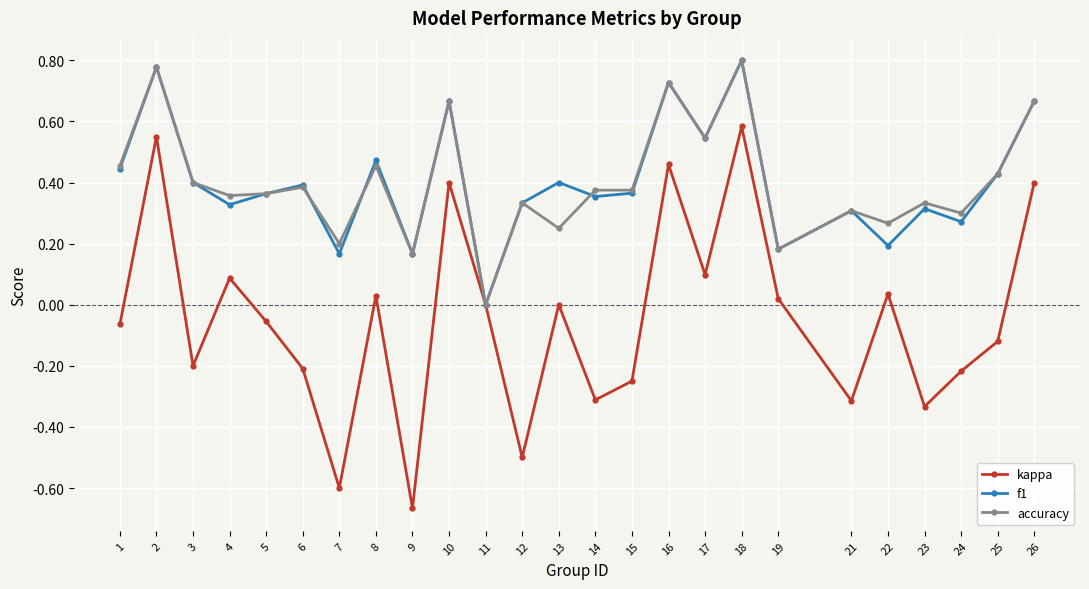

How many data points in f1 are above 0?

24